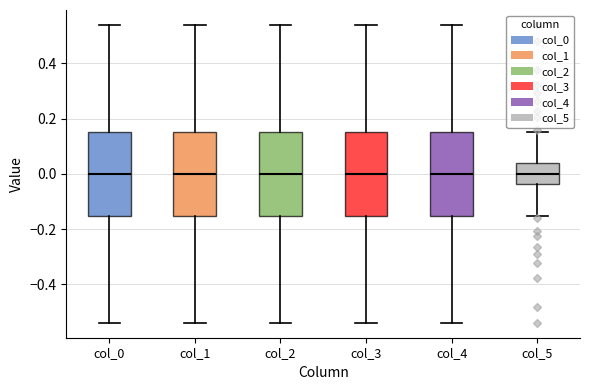

Where is the upper edge of the box for col_3 on the y-axis? The values are not printed on the chart, so give them approximately, as read against the axis.

0.16